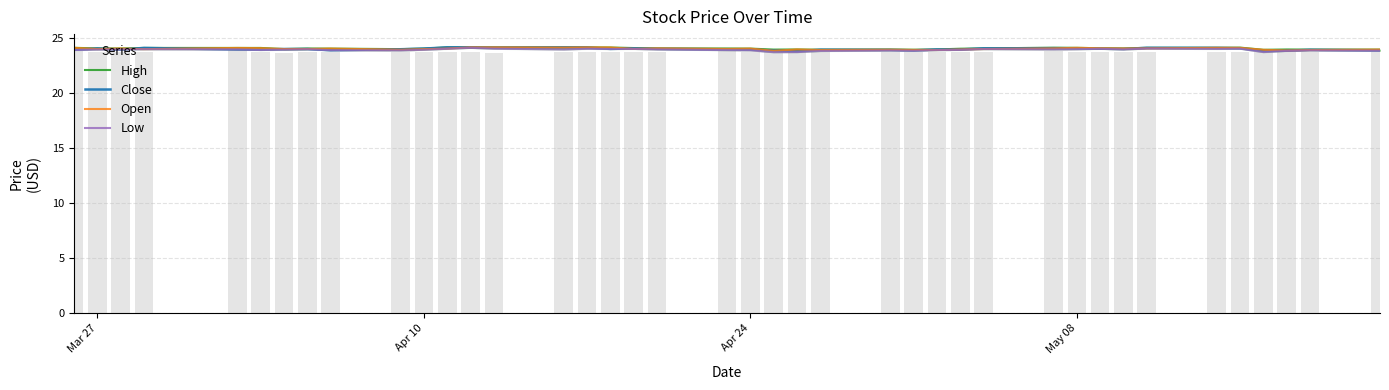

Is the value of Low at 35 greater than the value of Close at 32?

Yes